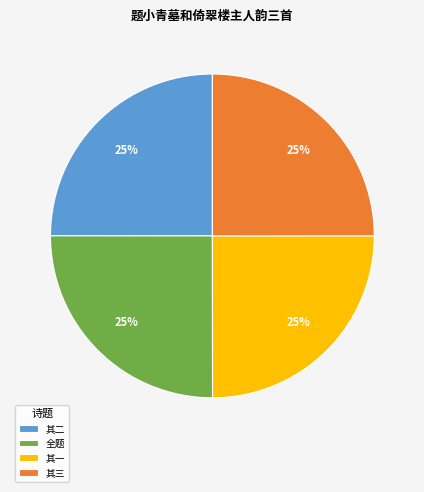

The 其二 slice represents 13% of the pie. True or false?

False